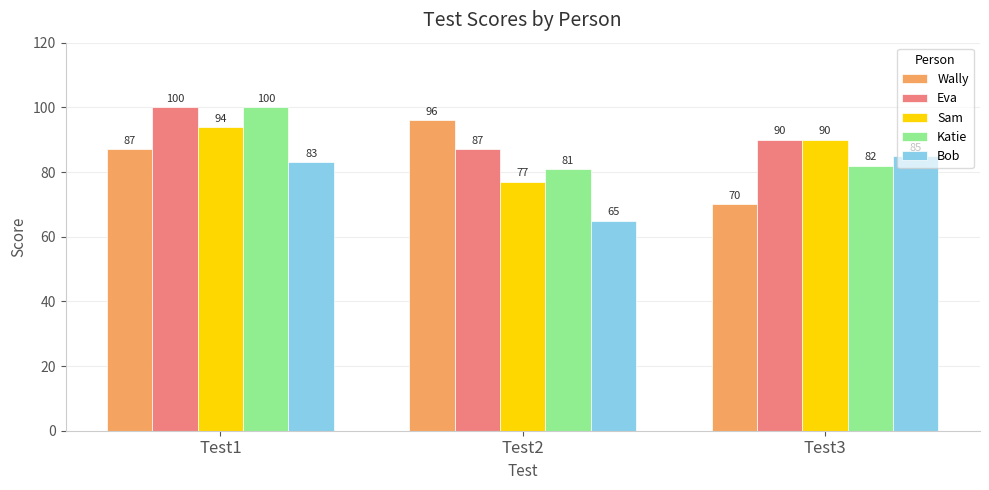

What is the highest value of the Bob series?

85